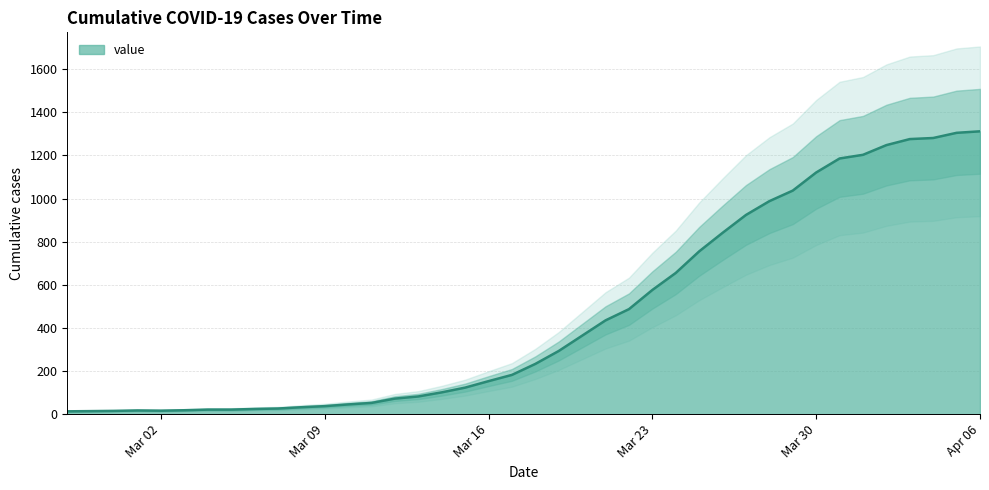

What is the maximum value for value?

1312